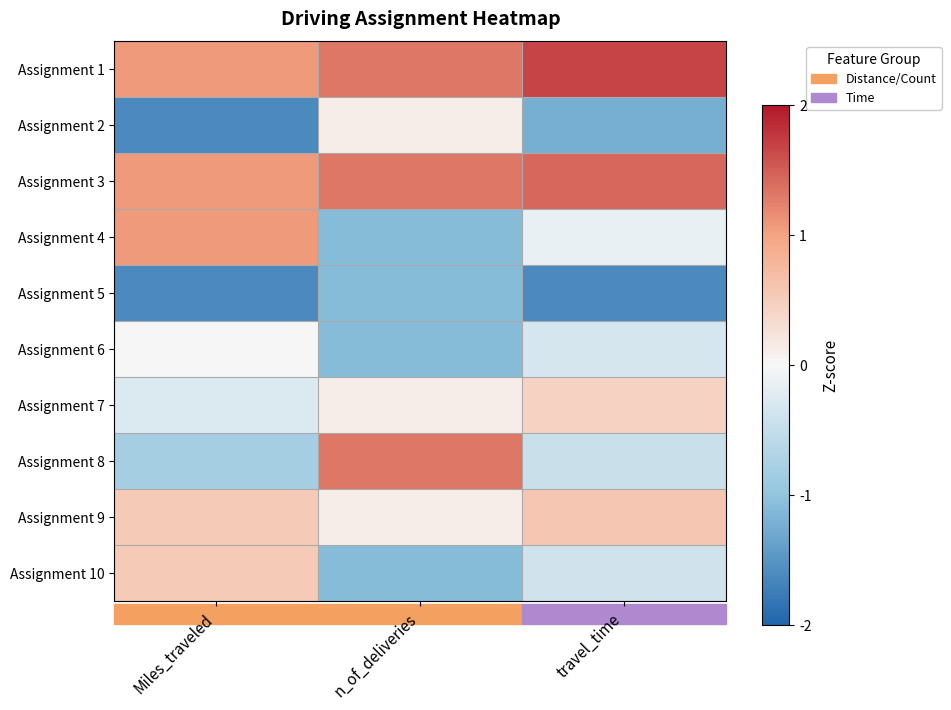

Which label corresponds to the largest value in the chart?

travel_time